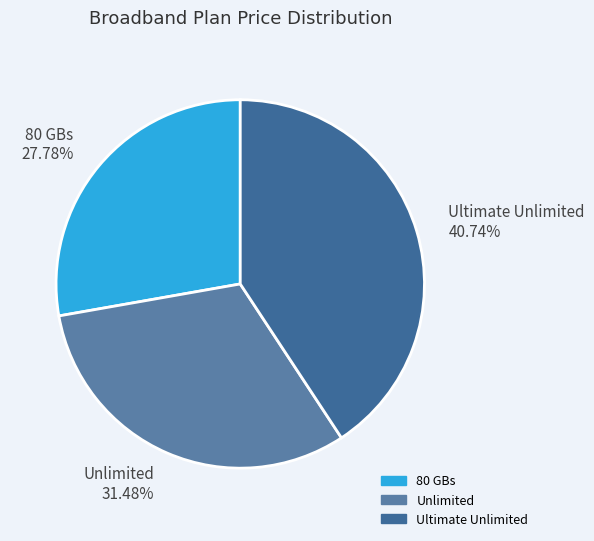

What is the largest slice in the pie chart?

Ultimate Unlimited